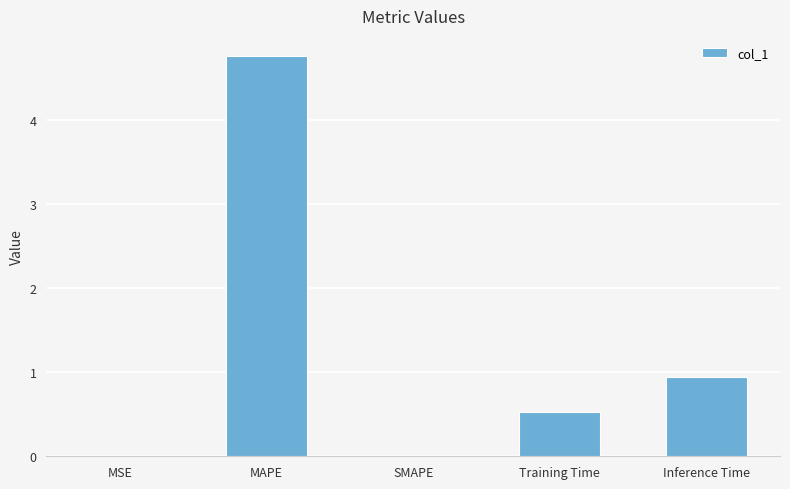

What is the sum of all values?

6.2